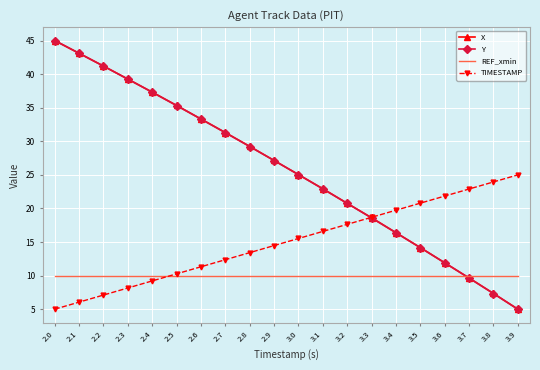

Between 2.3 and 3.0, which series saw the biggest shift?

X